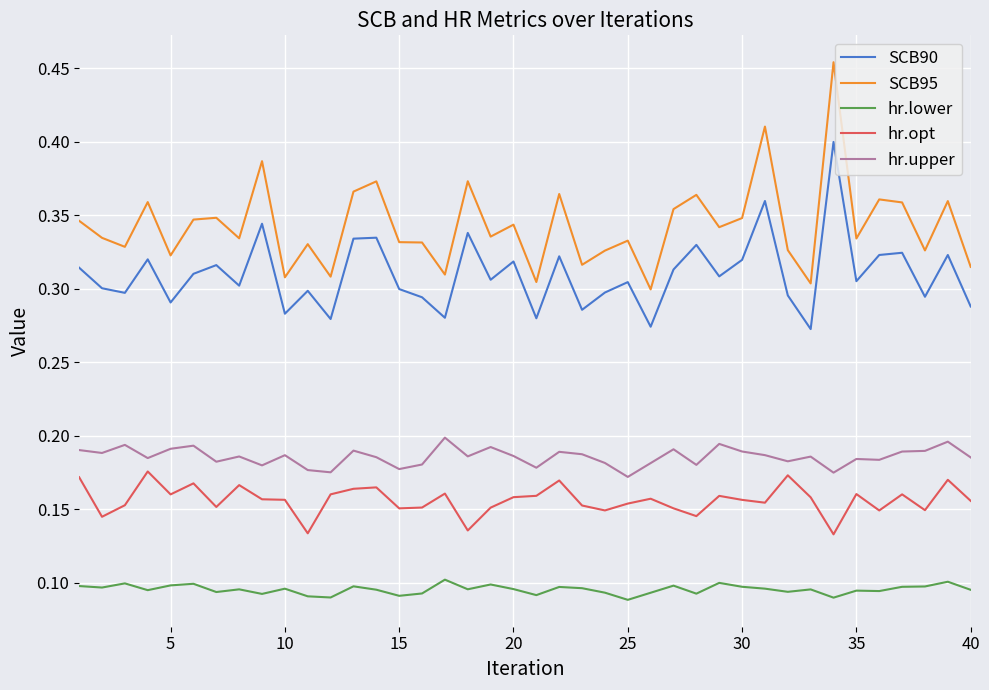

In hr.opt, how many points are lower than both neighbors (excluding endpoints)?

12